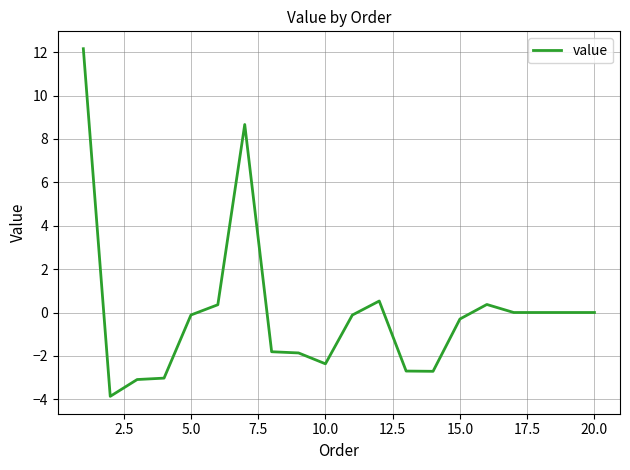

What is the smallest value displayed?

-3.9